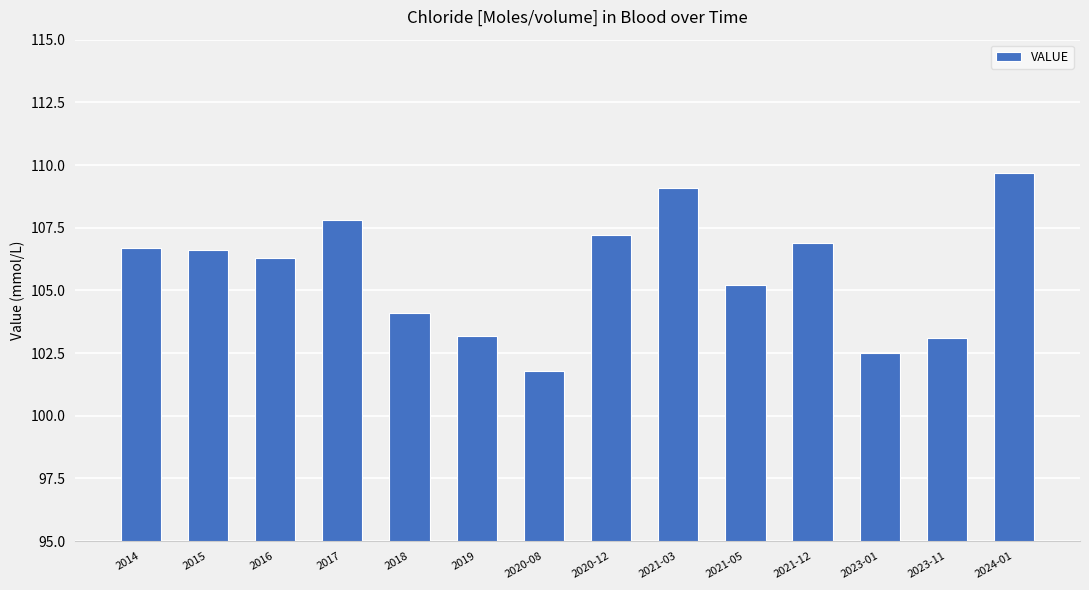

At which category does the chart reach its minimum across all series?

2020-08